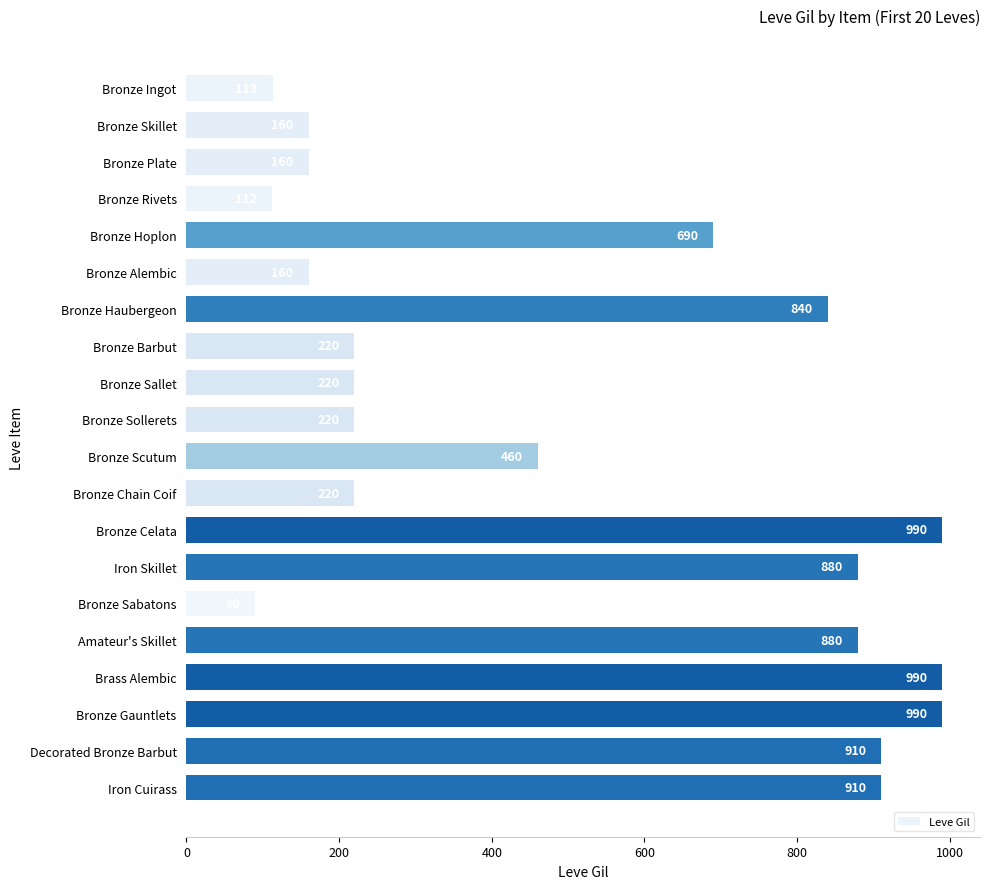

The value at Bronze Hoplon is 393. True or false?

False